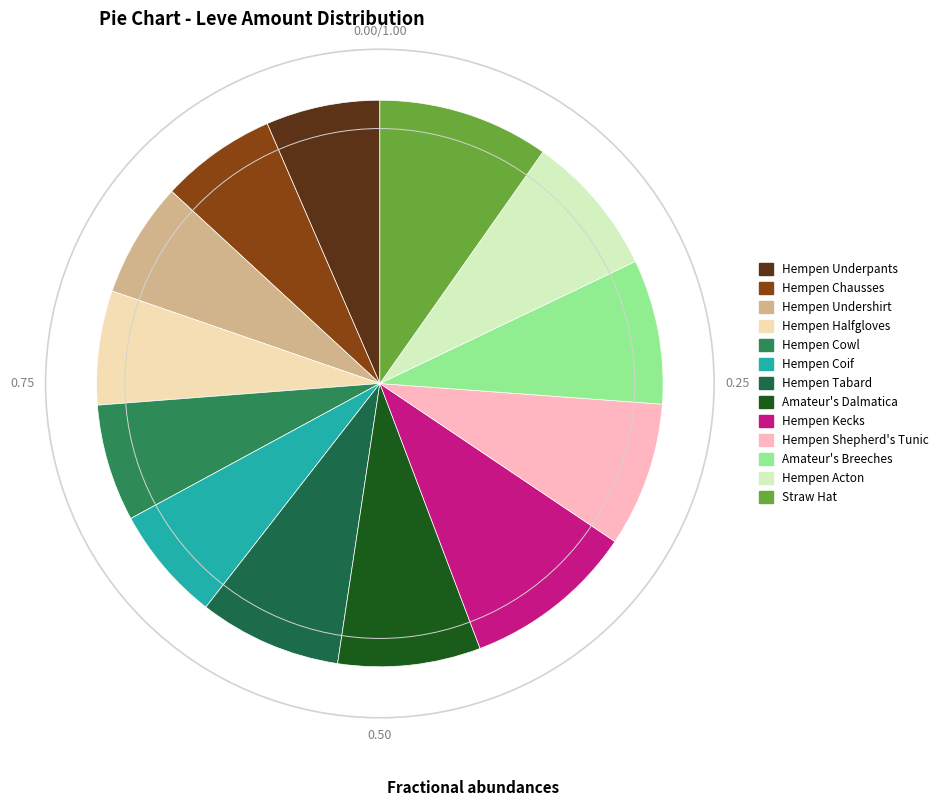

To the nearest percent, what portion does Amateur's Breeches represent?

8%